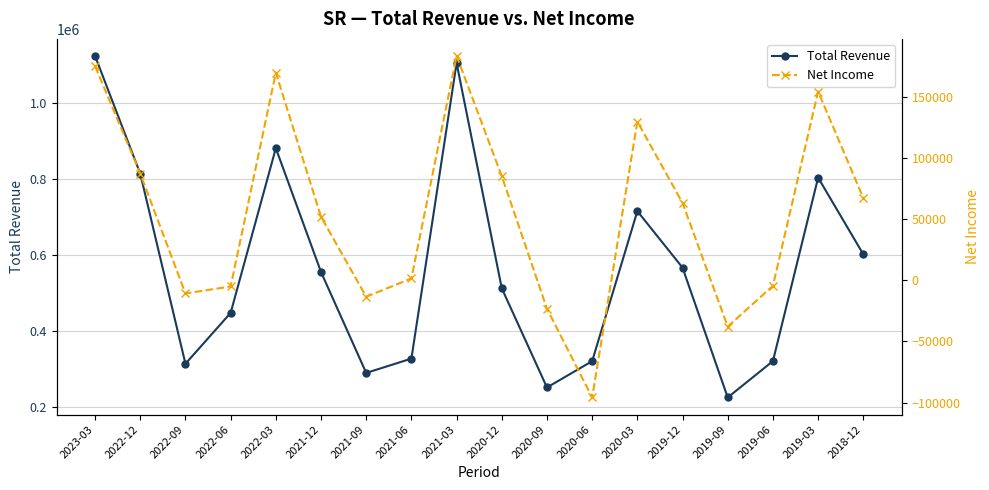

How many negative values does the Net Income series have?

7